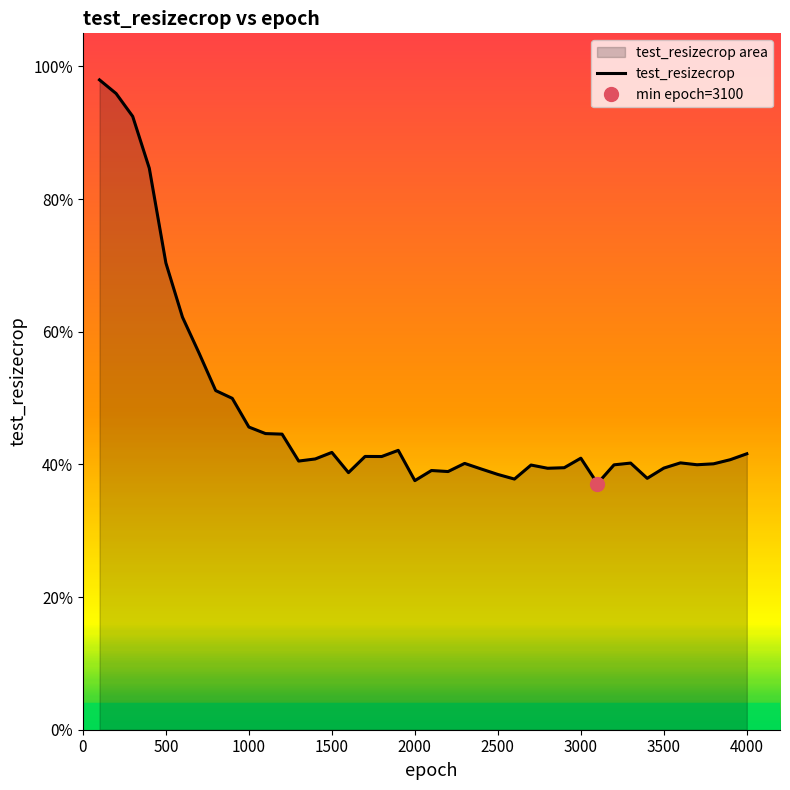

What is the value of the 5th point from the left?

0.7